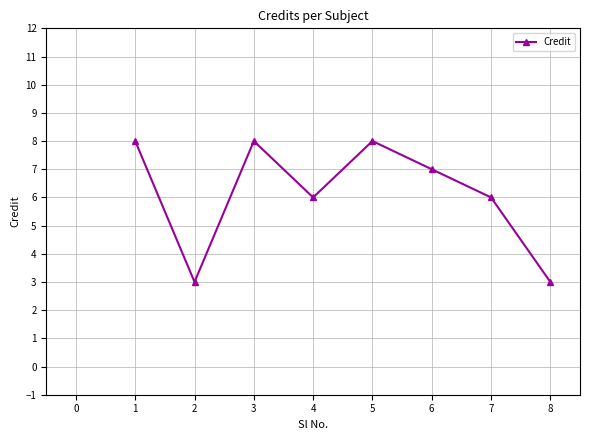

What is the value of the 2nd point from the left?

3